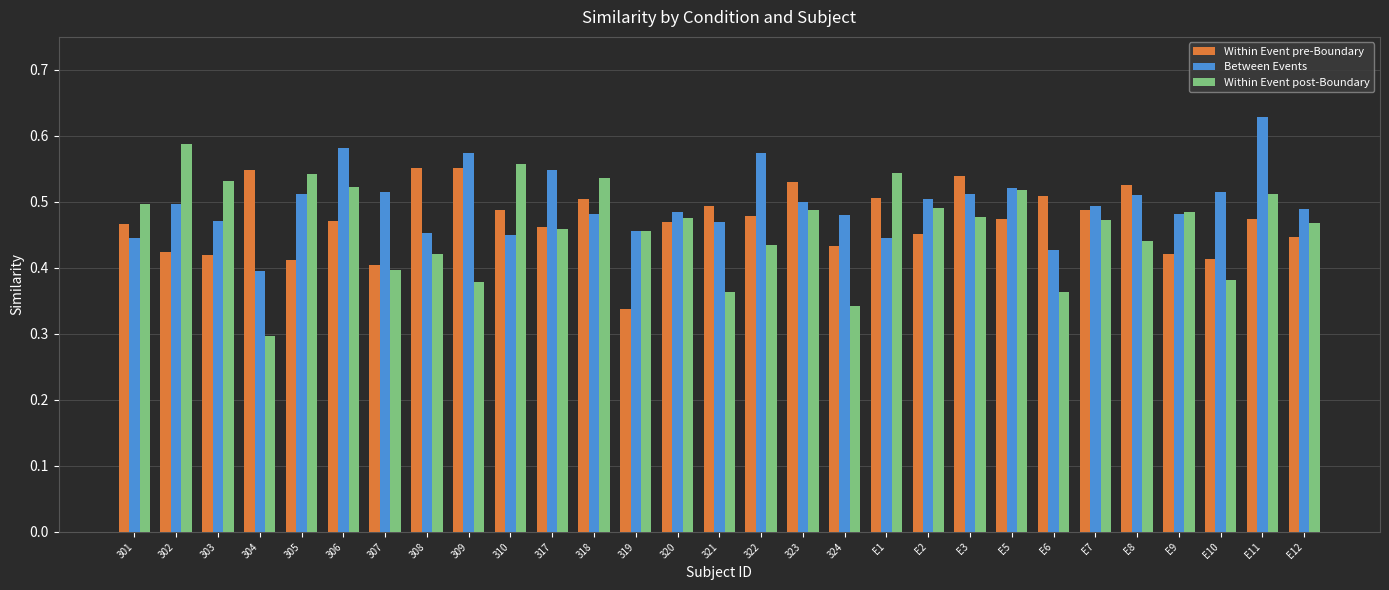

List the series in order of their overall mean, lowest first.

Within Event post-Boundary, Within Event pre-Boundary, Between Events